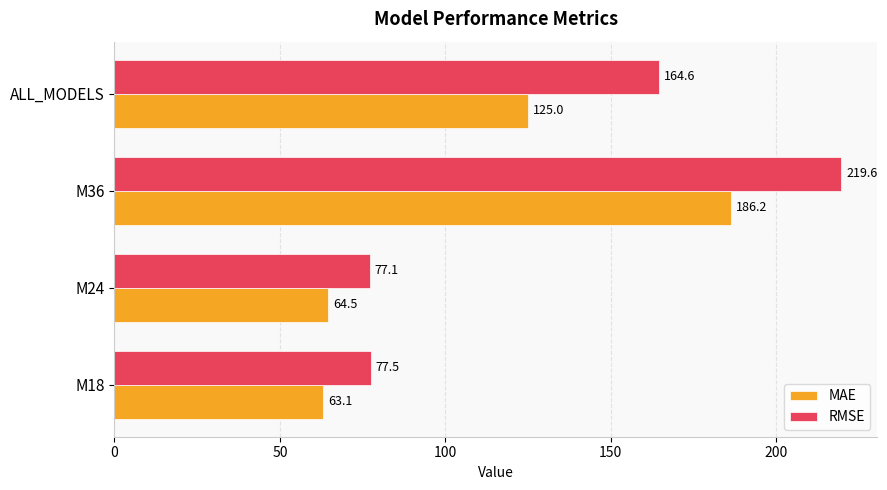

What is the total value across all series at ALL_MODELS?

289.6